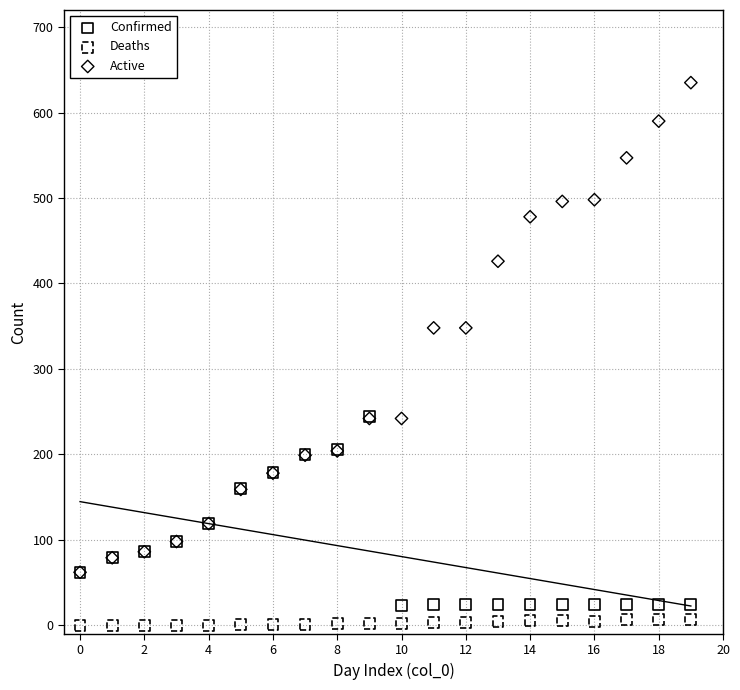

What are all the series names shown in the legend?

Confirmed, Deaths, Active